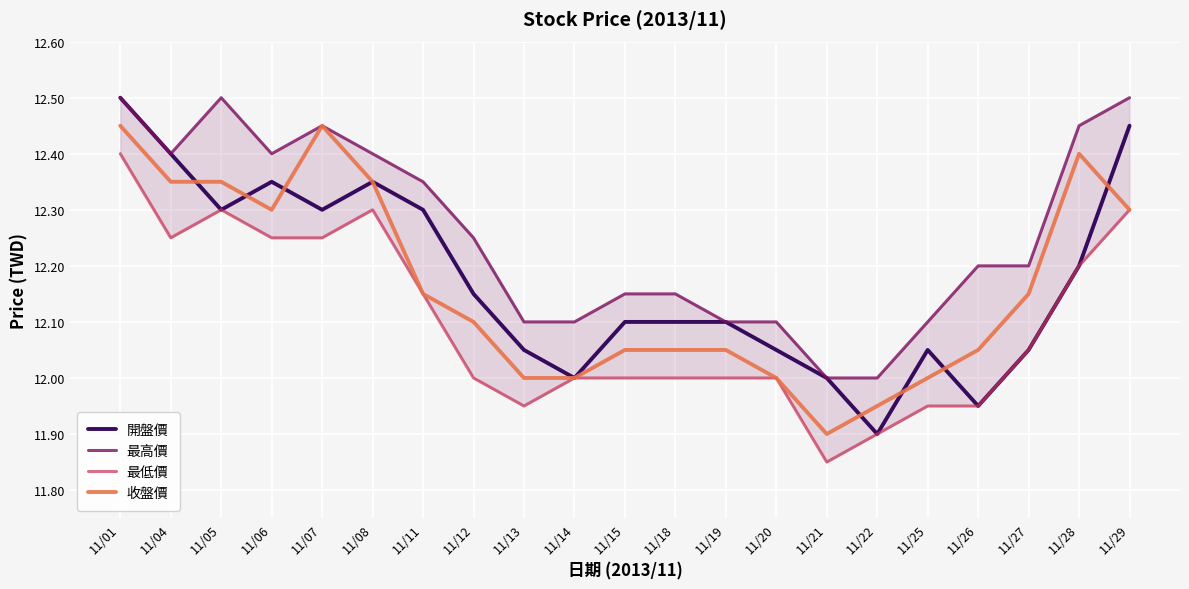

At which label does 最低價 reach its minimum?

11/21